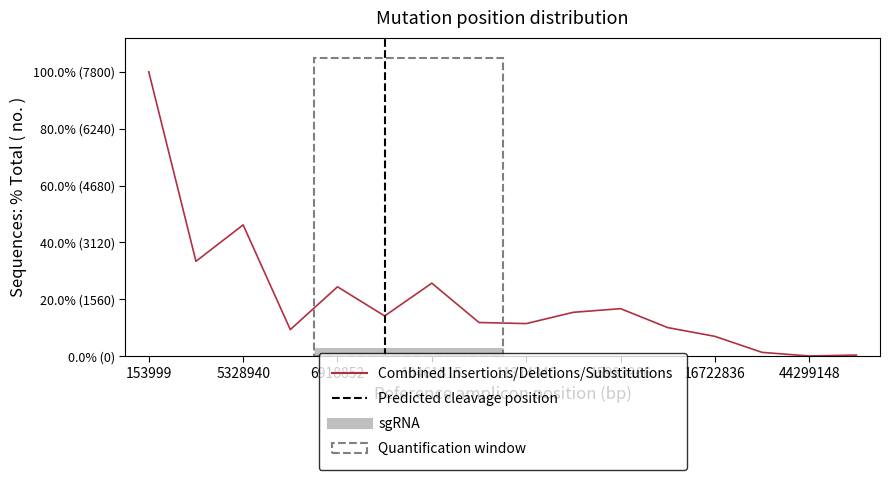

What is the change in value from 10461815 to 11364421?

-800.0